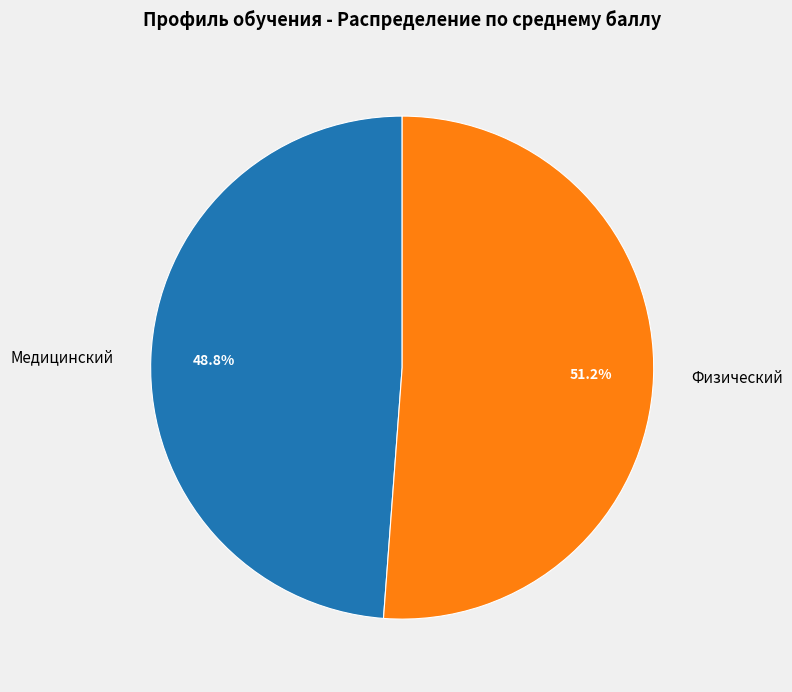

Rank the categories by value from highest to lowest.

Физический, Медицинский